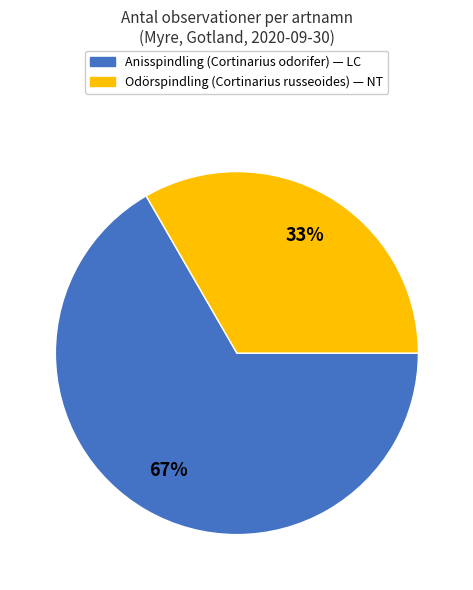

To the nearest percent, what is the average slice percentage?

50%